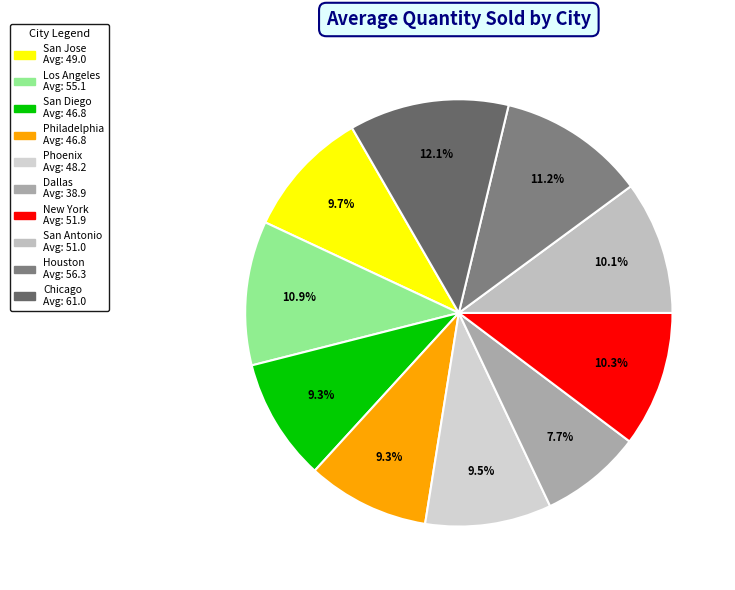

To the nearest percent, what is the combined percentage of Chicago and San Antonio?

22%